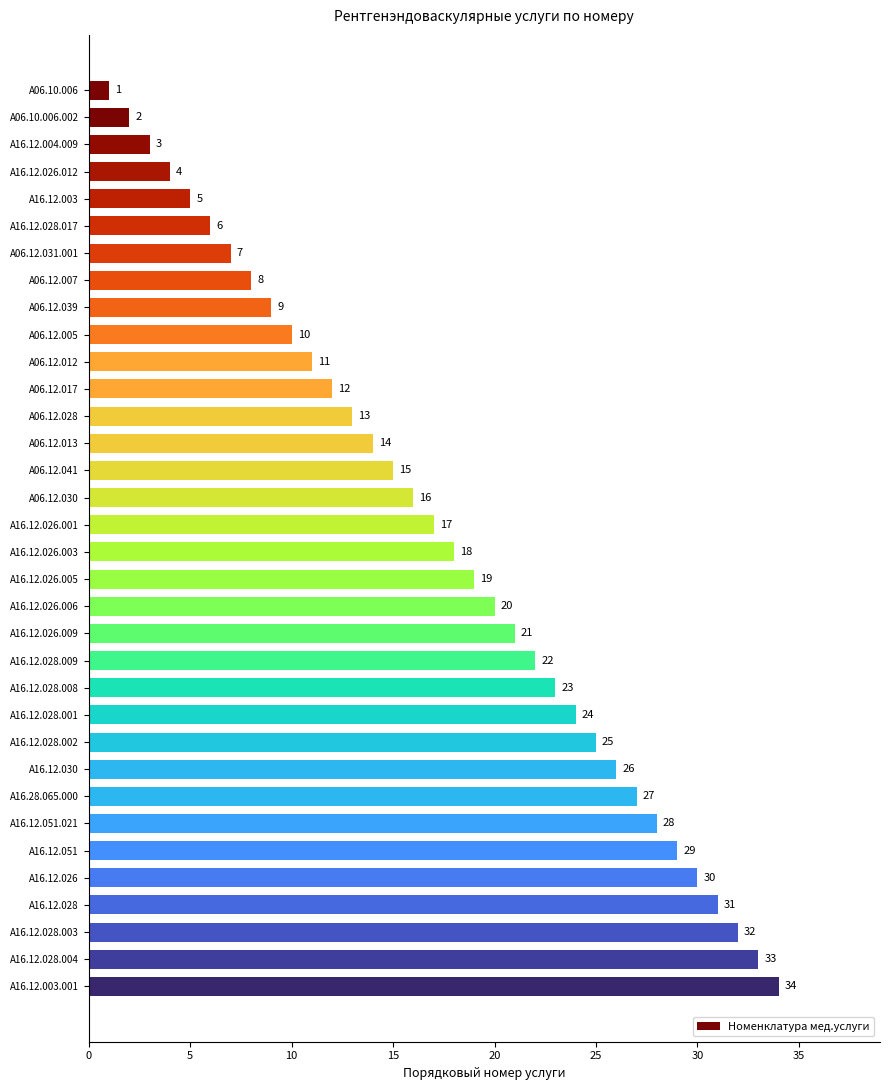

Read the value at A16.12.004.009.

3